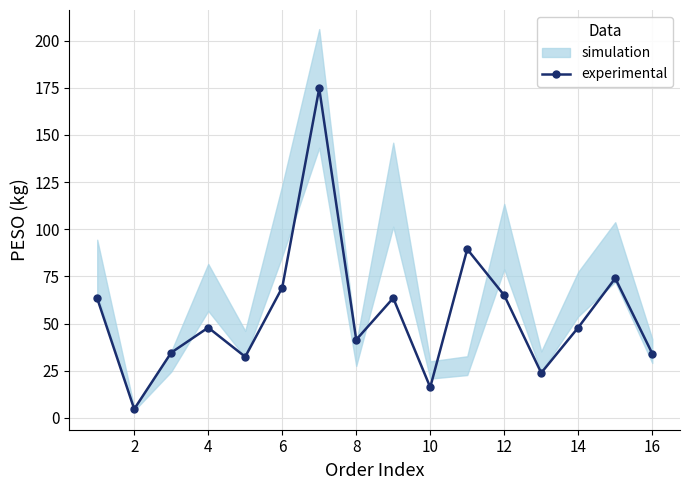

The value at 8 is 19.0. True or false?

False